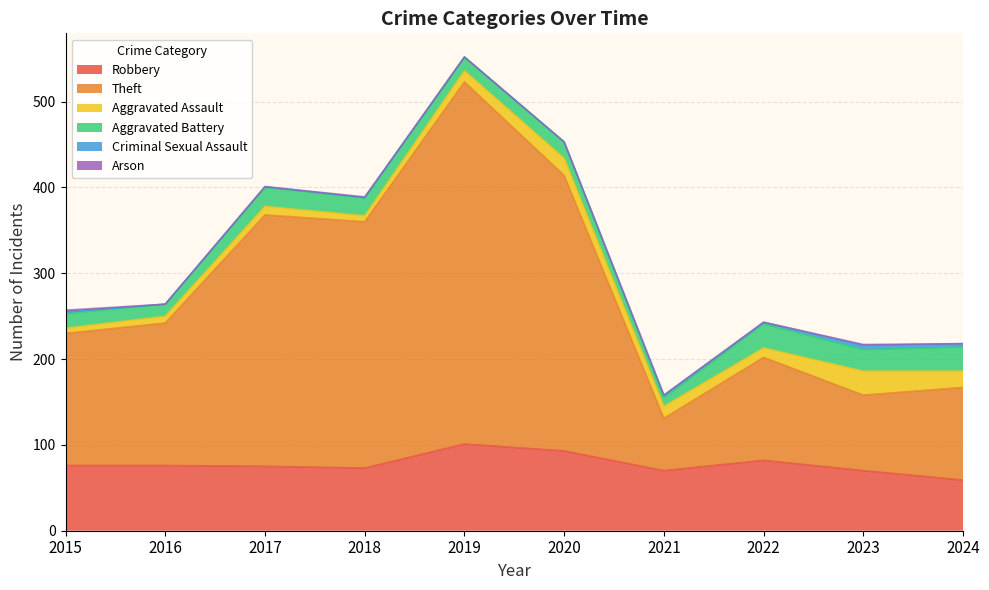

True or false: Theft and Arson intersect in this chart.

False